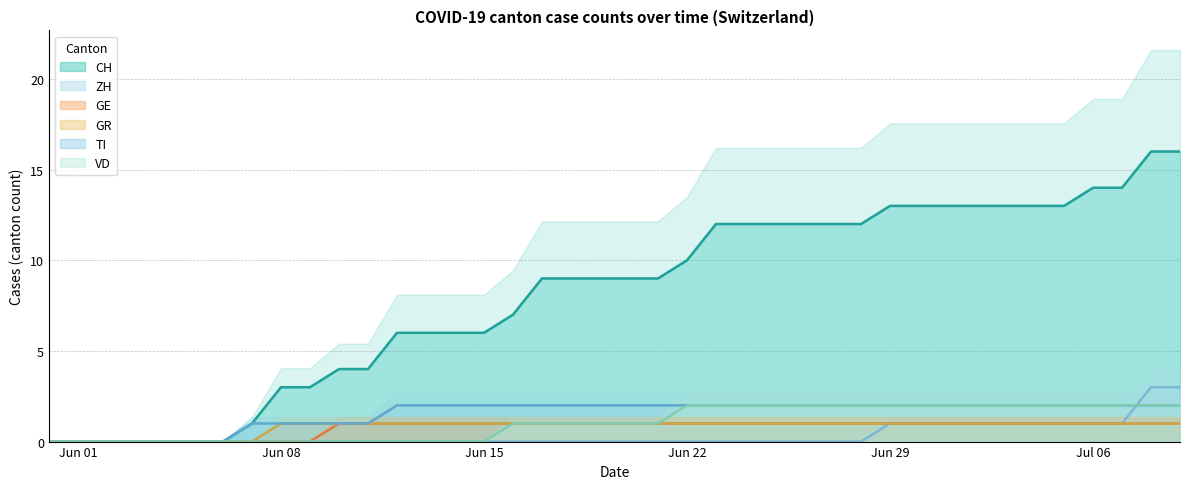

What is the maximum value for CH?

16